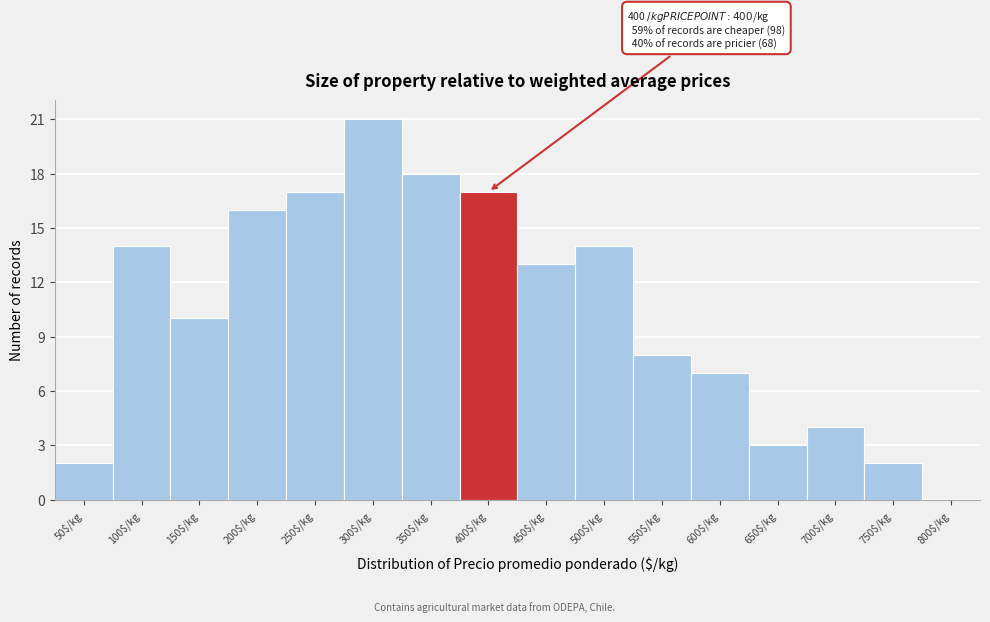

The chart shows a value of 16 at 200$/kg. True or false?

True